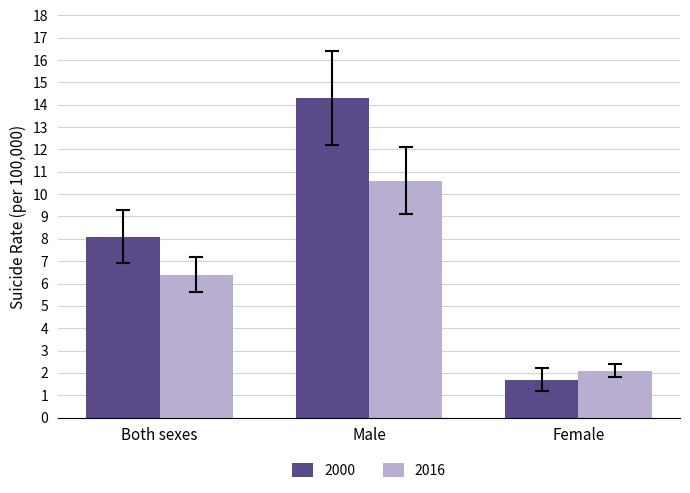

What is the difference between the 2000 values at Female and Male?

12.6